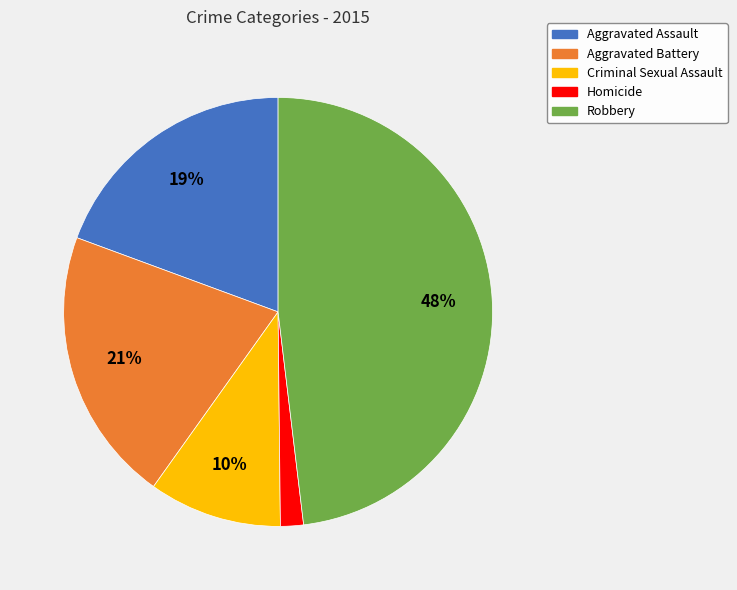

What percentage is the Aggravated Assault slice, to the nearest percent?

19%